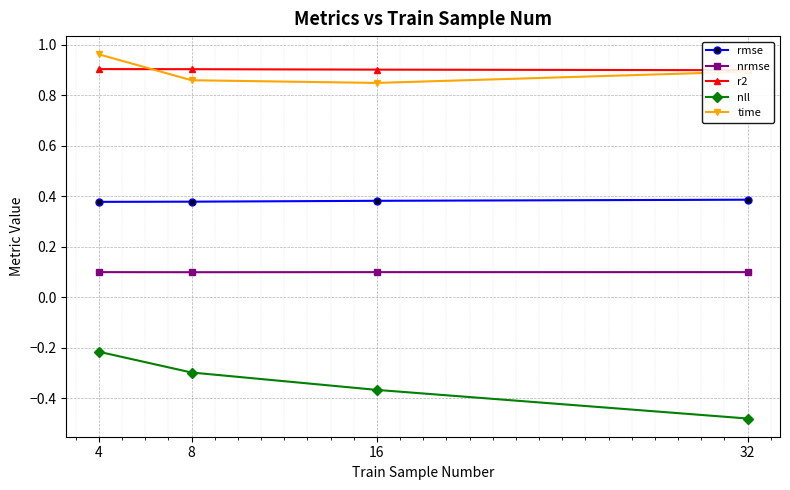

What is the value of the nrmse point at the 4th from the left?

0.1